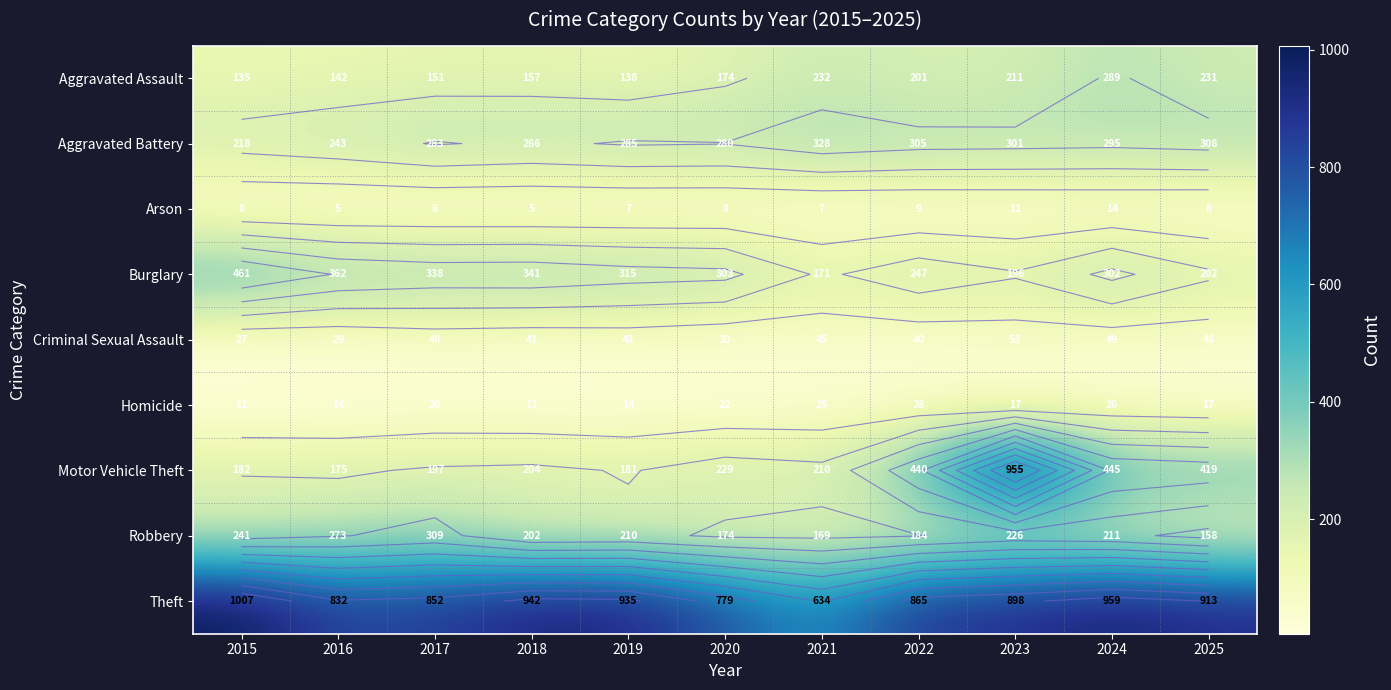

Which series has the largest total across all categories?

Theft